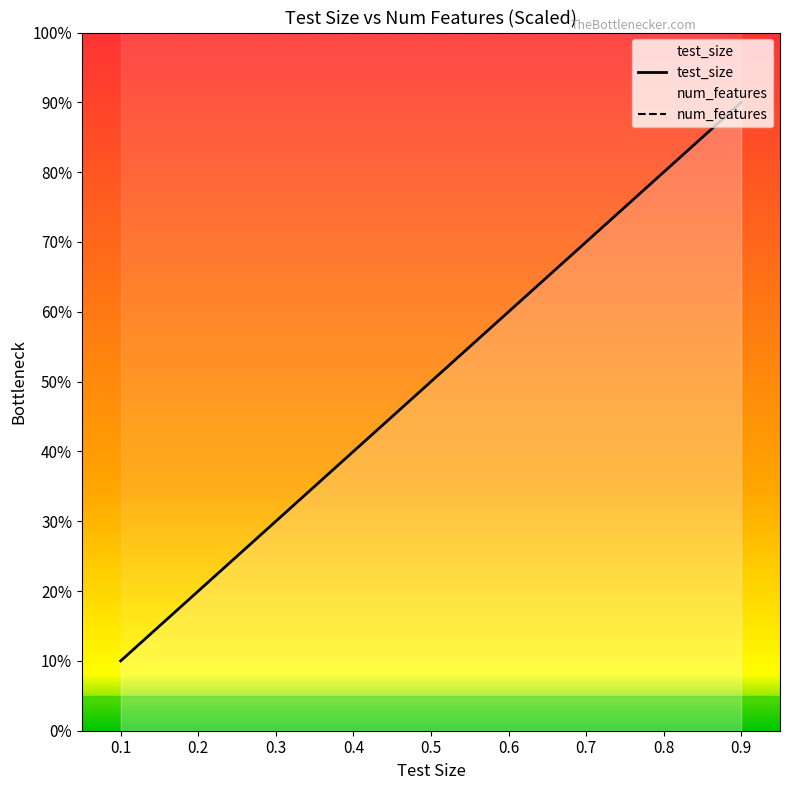

What is the change in value from 0.6 to 0.9?

+30